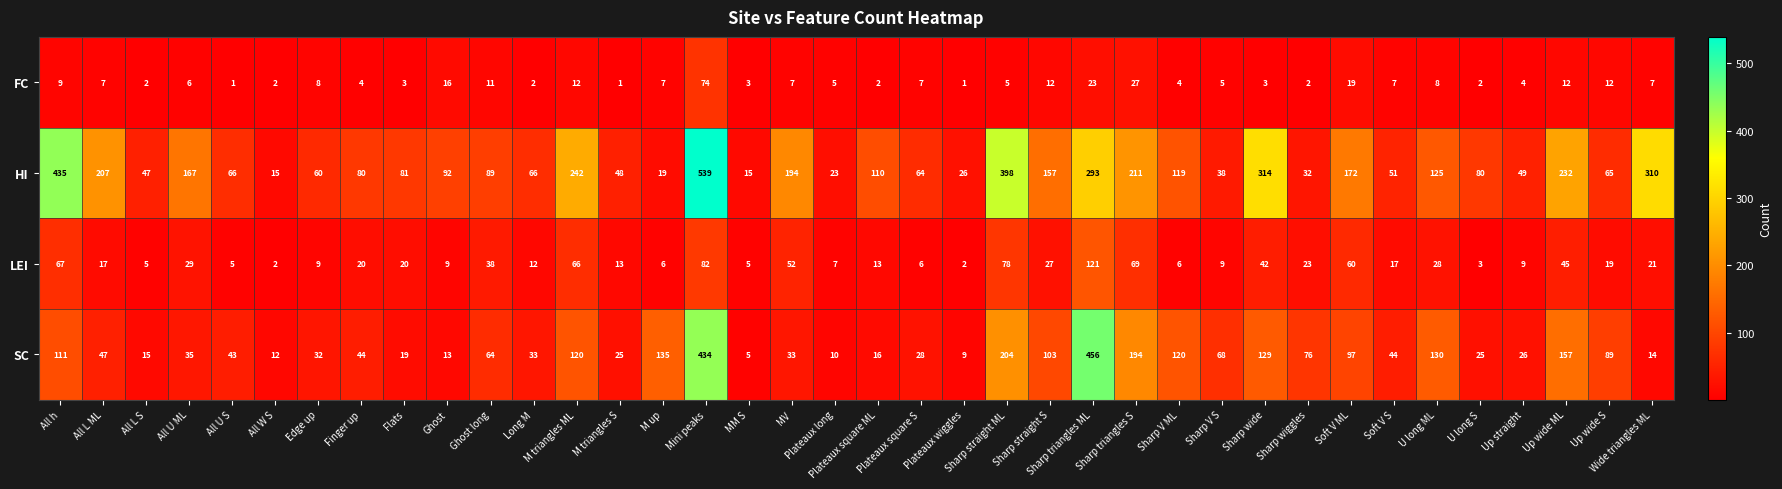

What is the highest value of the LEI series?

121